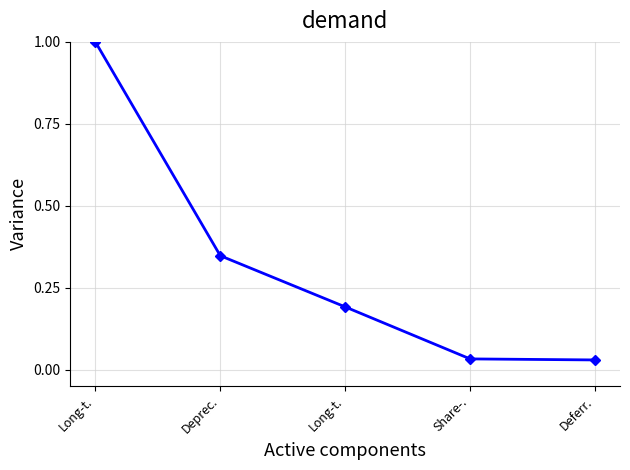

Rank the categories by value from lowest to highest.

Deferr., Share-., Long-t., Deprec., Long-t.